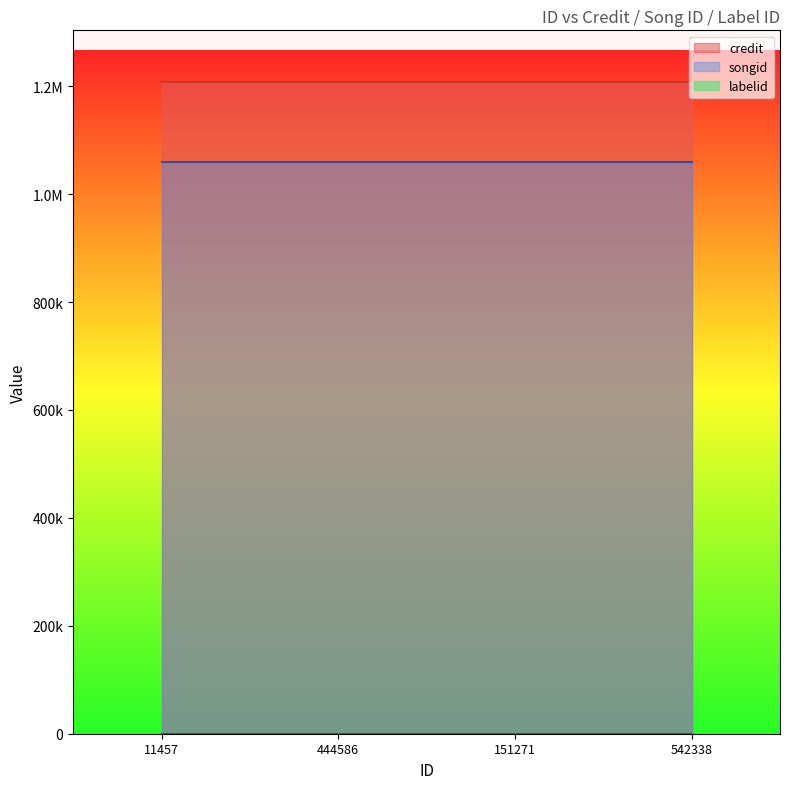

What is the spread (max minus min) of values at 542338?

1206803